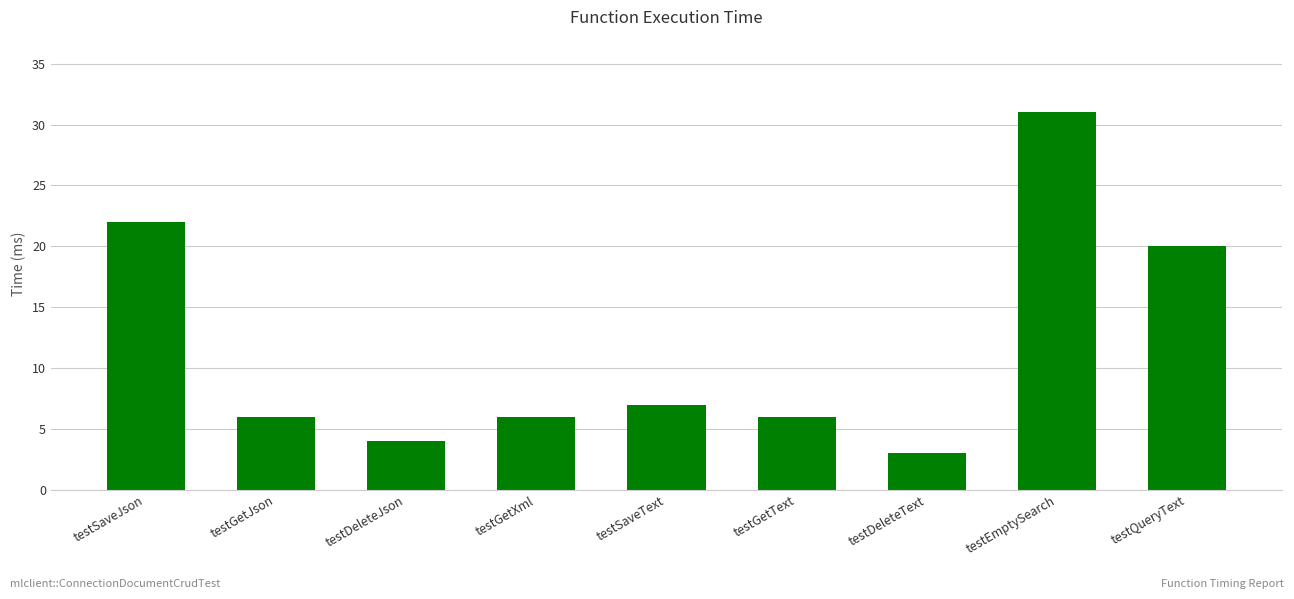

What is the ratio of the value at testGetJson to the value at testGetXml?

1.0